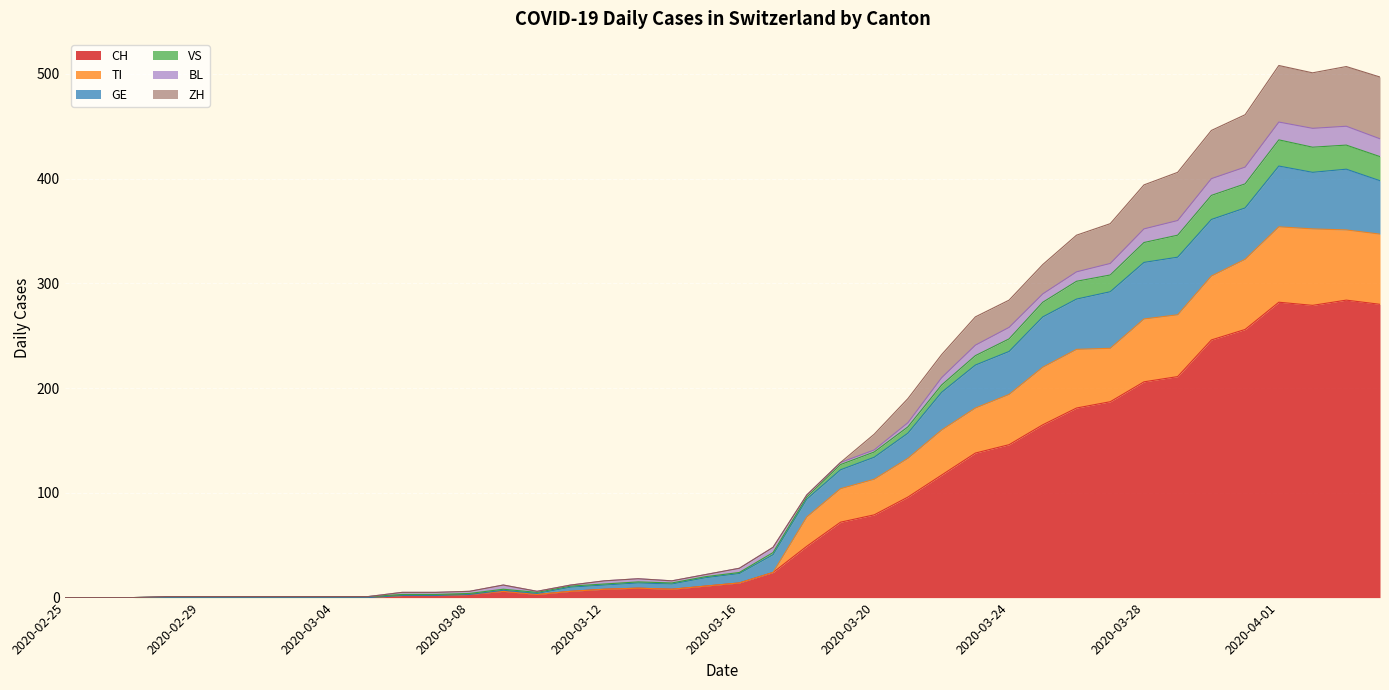

True or false: ZH and VS cross at least once.

False